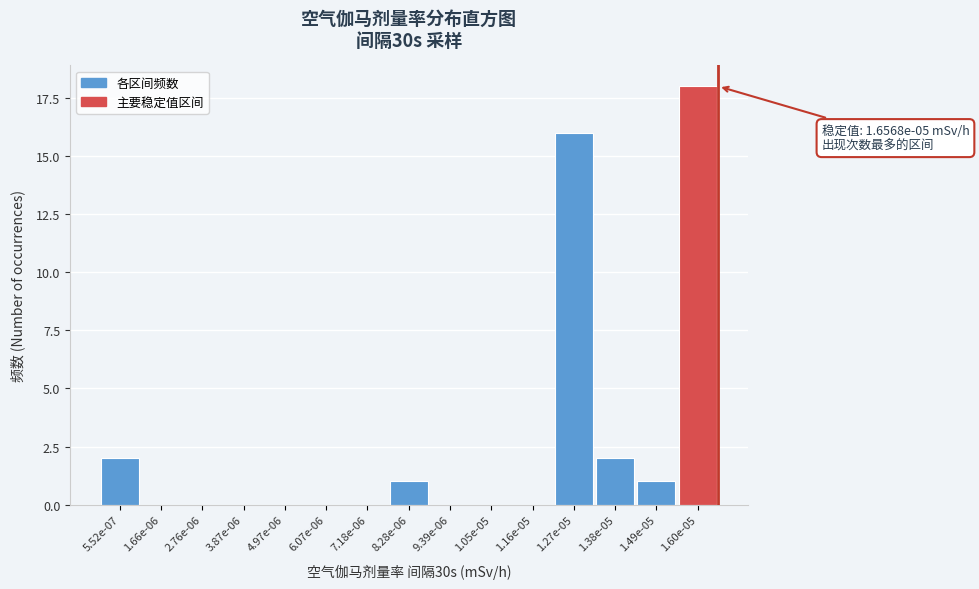

Reading left to right, what are all the values shown in this chart?

5.52e-07=2	1.66e-06=0	2.76e-06=0	3.87e-06=0	4.97e-06=0	6.07e-06=0	7.18e-06=0	8.28e-06=1	9.39e-06=0	1.05e-05=0	1.16e-05=0	1.27e-05=16	1.38e-05=2	1.49e-05=1	1.60e-05=18